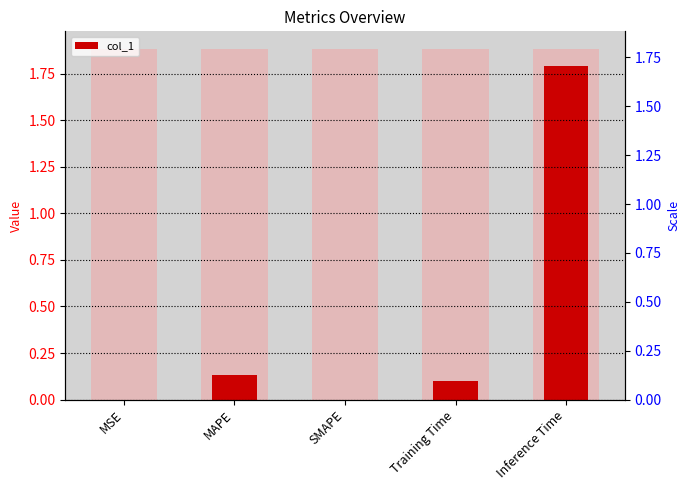

True or false: the data shows 1.8 at Inference Time.

True